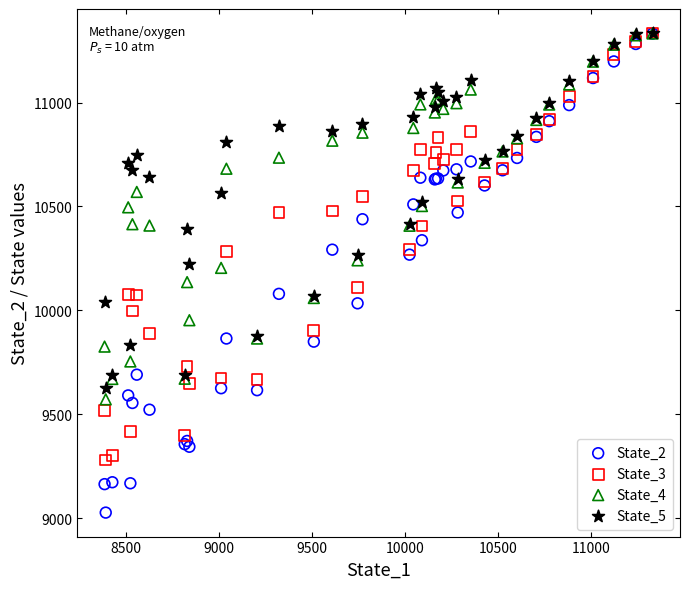

What are all the series names shown in the legend?

State_2, State_3, State_4, State_5